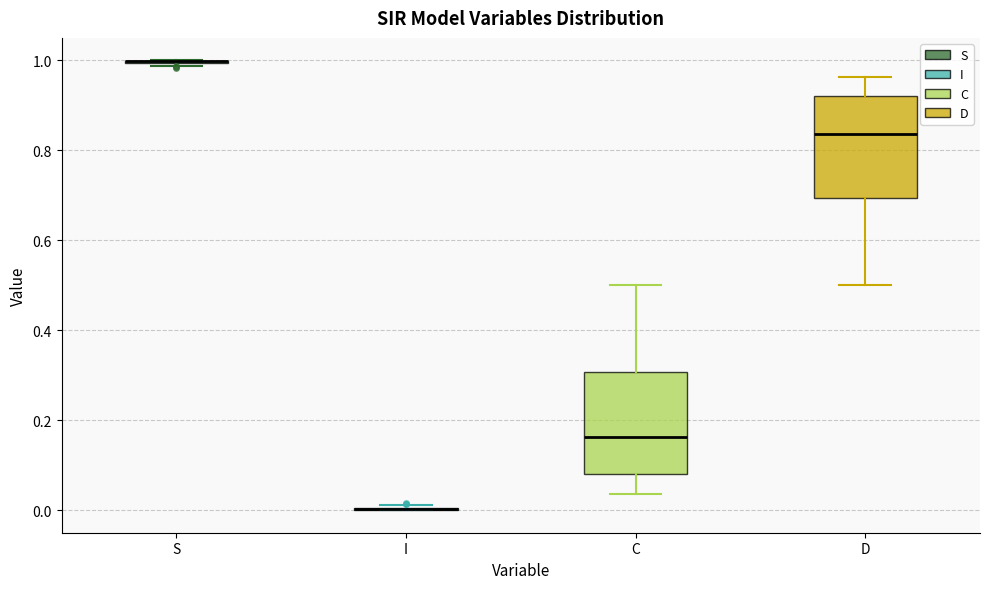

Where does the median line of the box for D sit on the y-axis? The values are not printed on the chart, so give them approximately, as read against the axis.

0.84